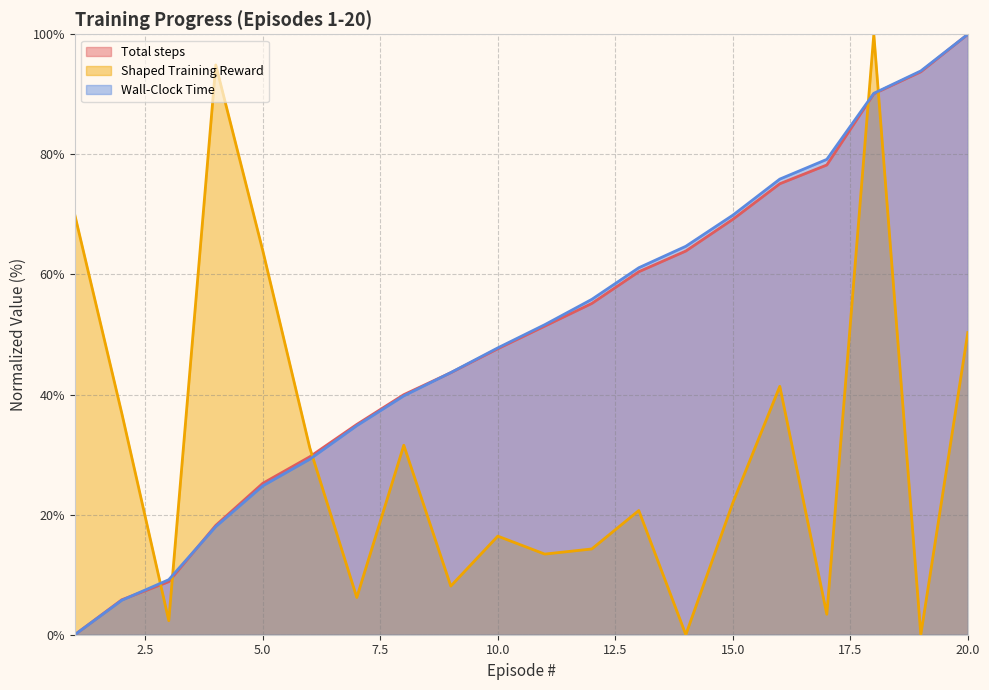

At how many categories does at least one series exceed 35?

18